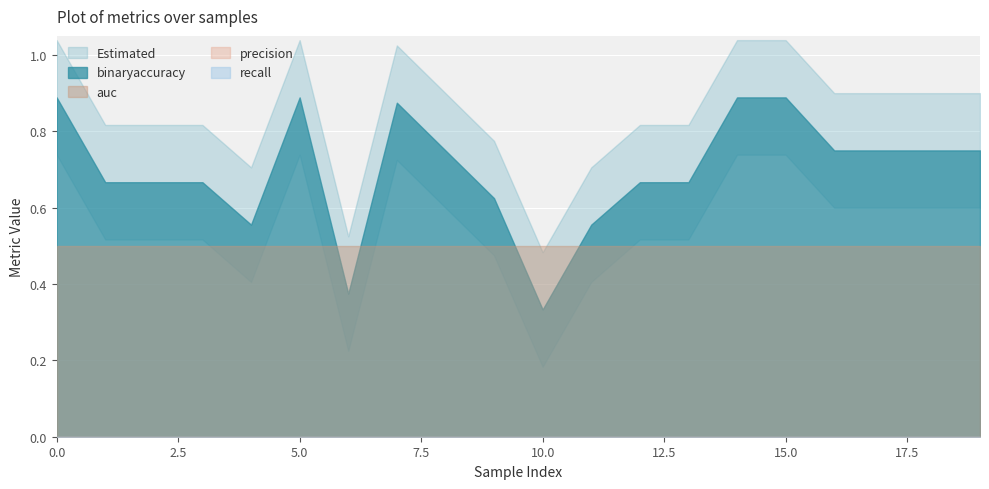

True or false: binaryaccuracy and precision cross at least once.

False